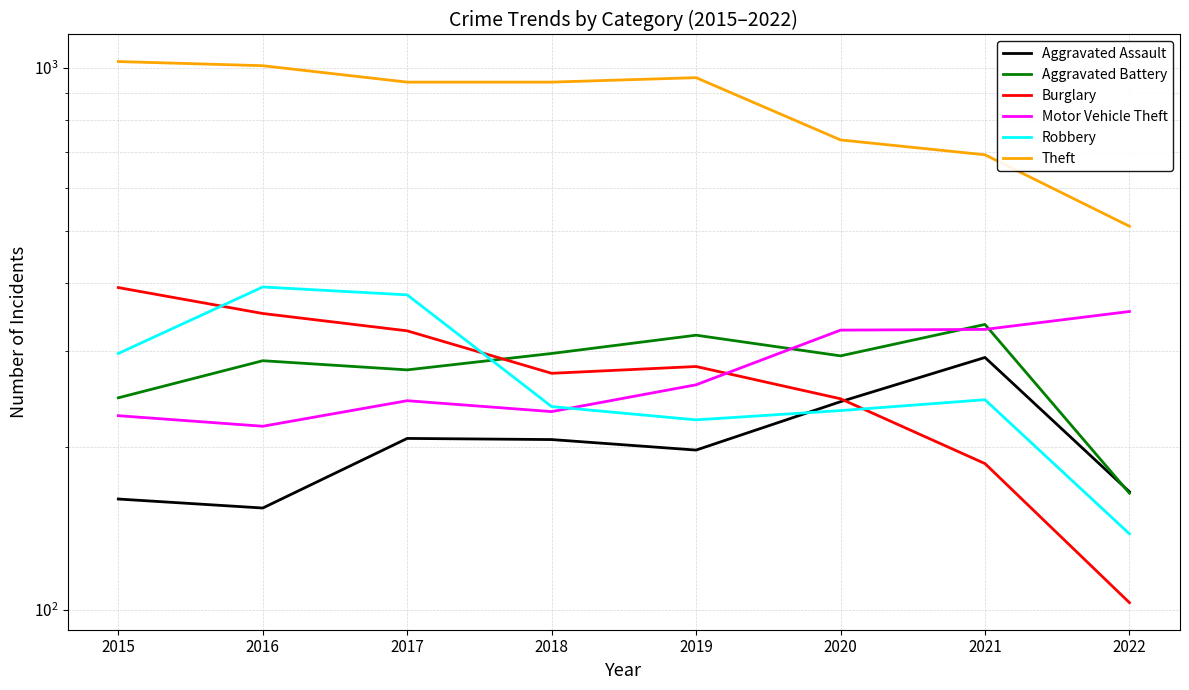

Reading left to right, extract all data points from this chart.

Aggravated Assault: 2015=160	2016=154	2017=207	2018=206	2019=197	2020=242	2021=292	2022=165
Aggravated Battery: 2015=246	2016=288	2017=277	2018=297	2019=321	2020=294	2021=336	2022=164
Burglary: 2015=393	2016=352	2017=327	2018=273	2019=281	2020=245	2021=186	2022=103
Motor Vehicle Theft: 2015=228	2016=218	2017=243	2018=232	2019=260	2020=328	2021=329	2022=355
Robbery: 2015=297	2016=394	2017=381	2018=237	2019=224	2020=233	2021=244	2022=138
Theft: 2015=1027	2016=1009	2017=941	2018=941	2019=959	2020=736	2021=691	2022=510